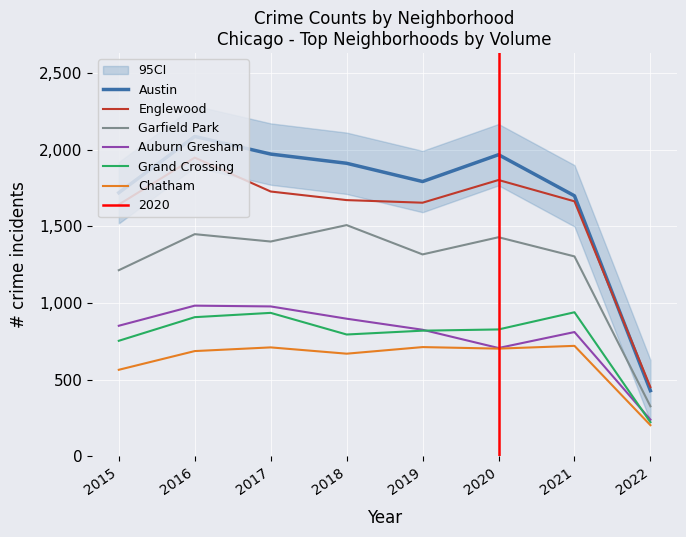

What is the difference between the maximum and minimum values in the Auburn Gresham series?

743